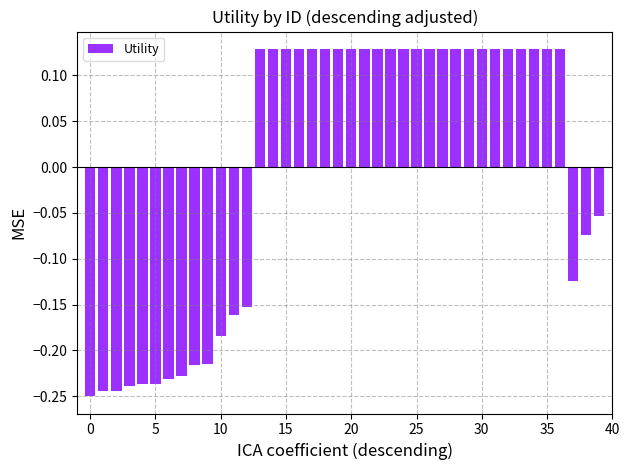

What is the difference between the maximum and minimum values?

0.4